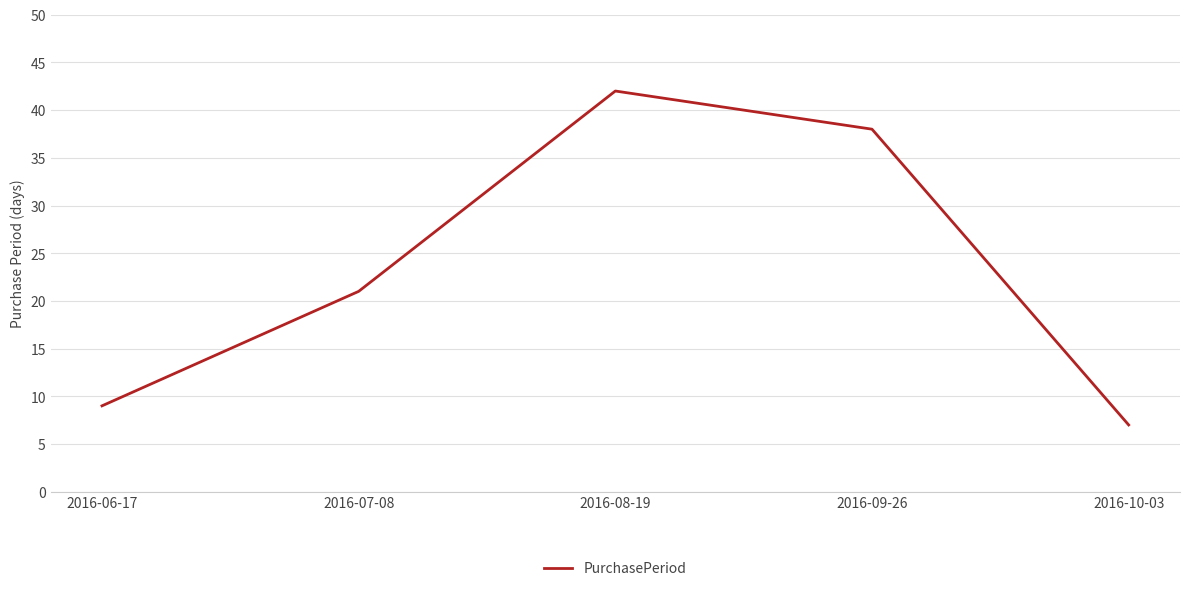

Rank the categories by value from highest to lowest.

2016-08-19, 2016-09-26, 2016-07-08, 2016-06-17, 2016-10-03